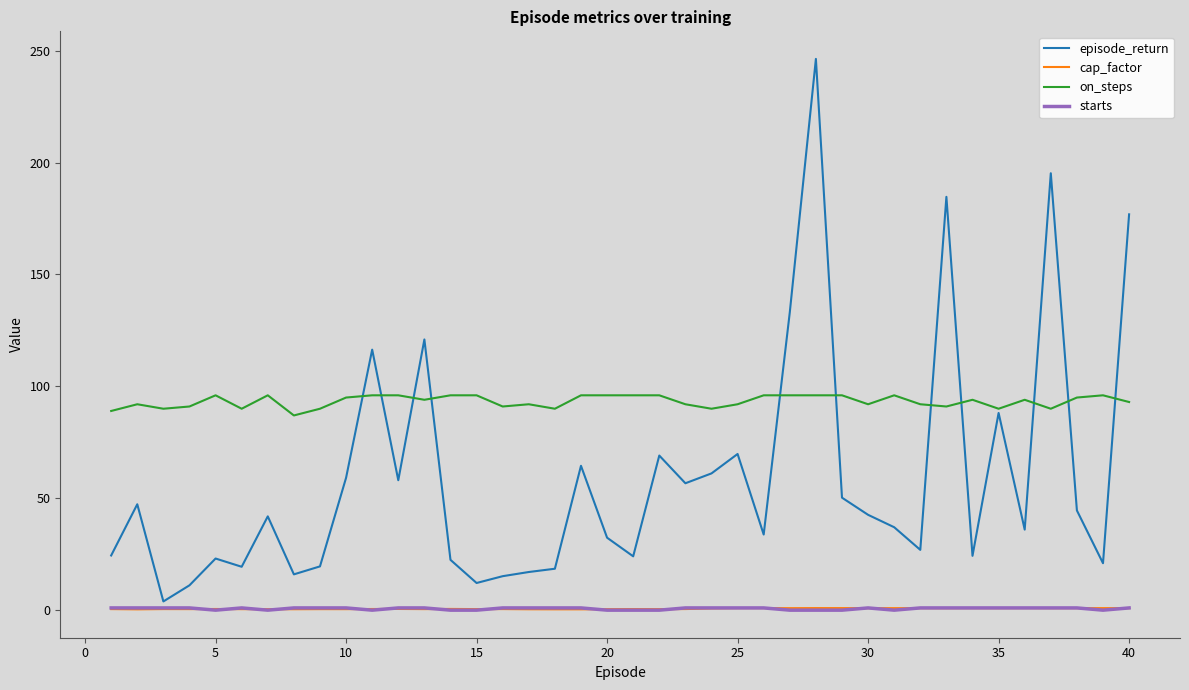

Which series has the widest spread of values?

episode_return